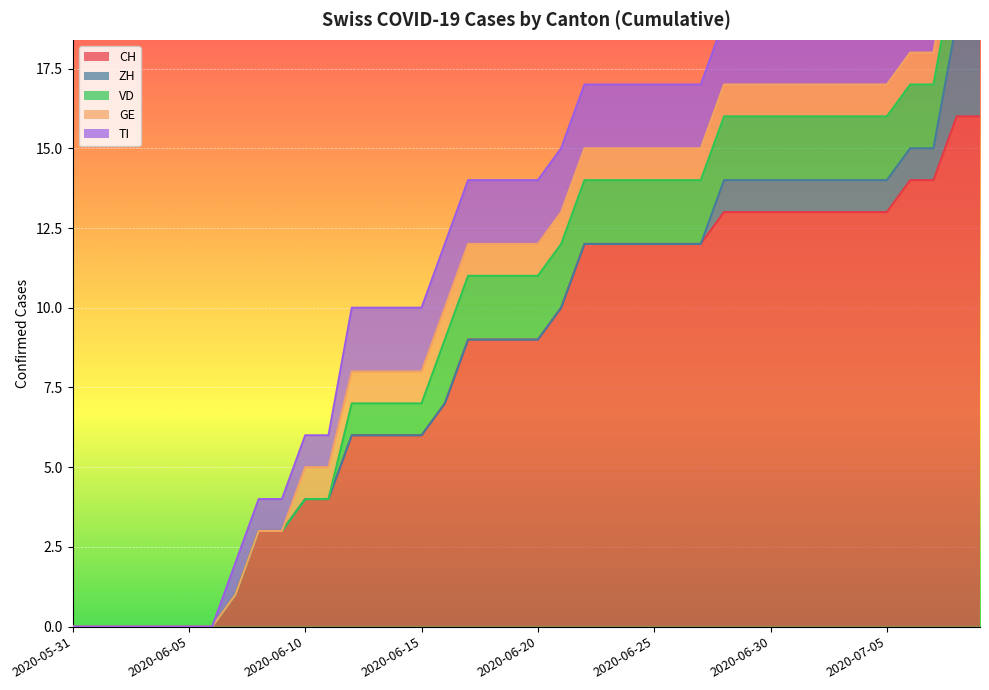

Count the number of data series in this chart.

5